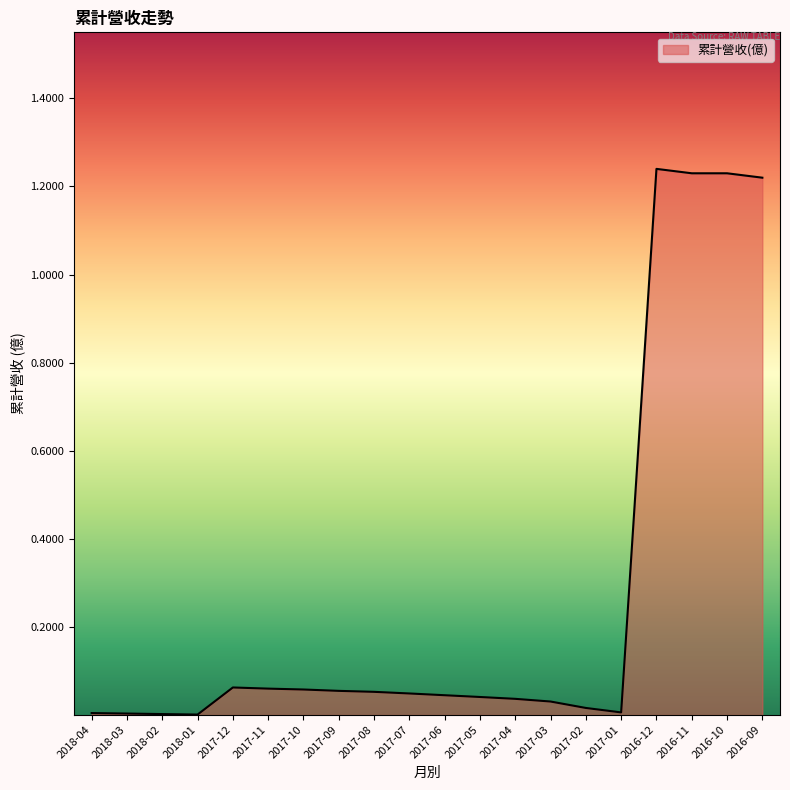

What is the change in value from 2017-10 to 2016-11?

+1.2